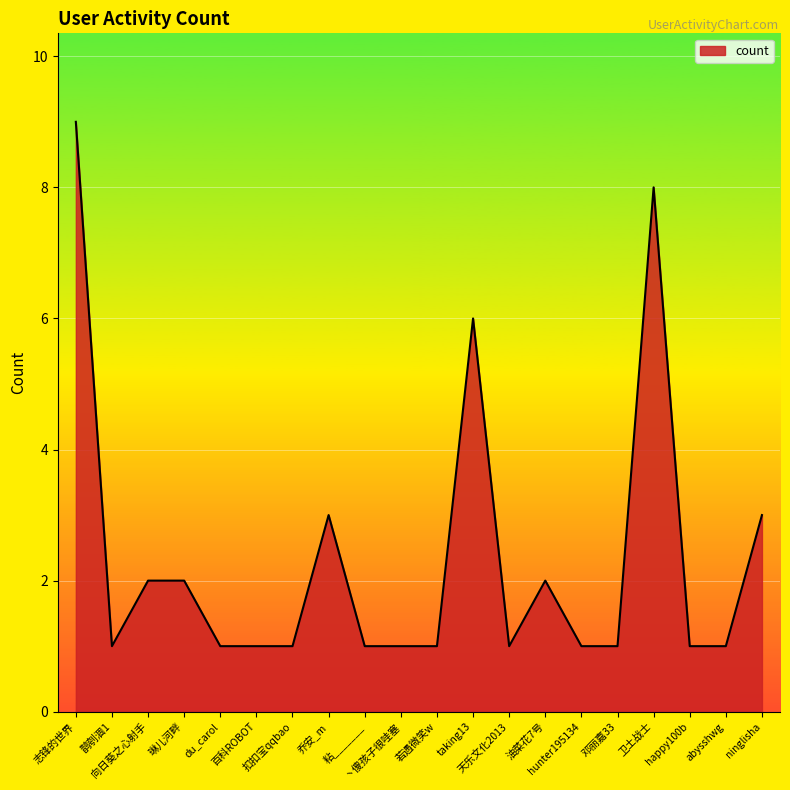

What is the difference between the maximum and minimum values?

8